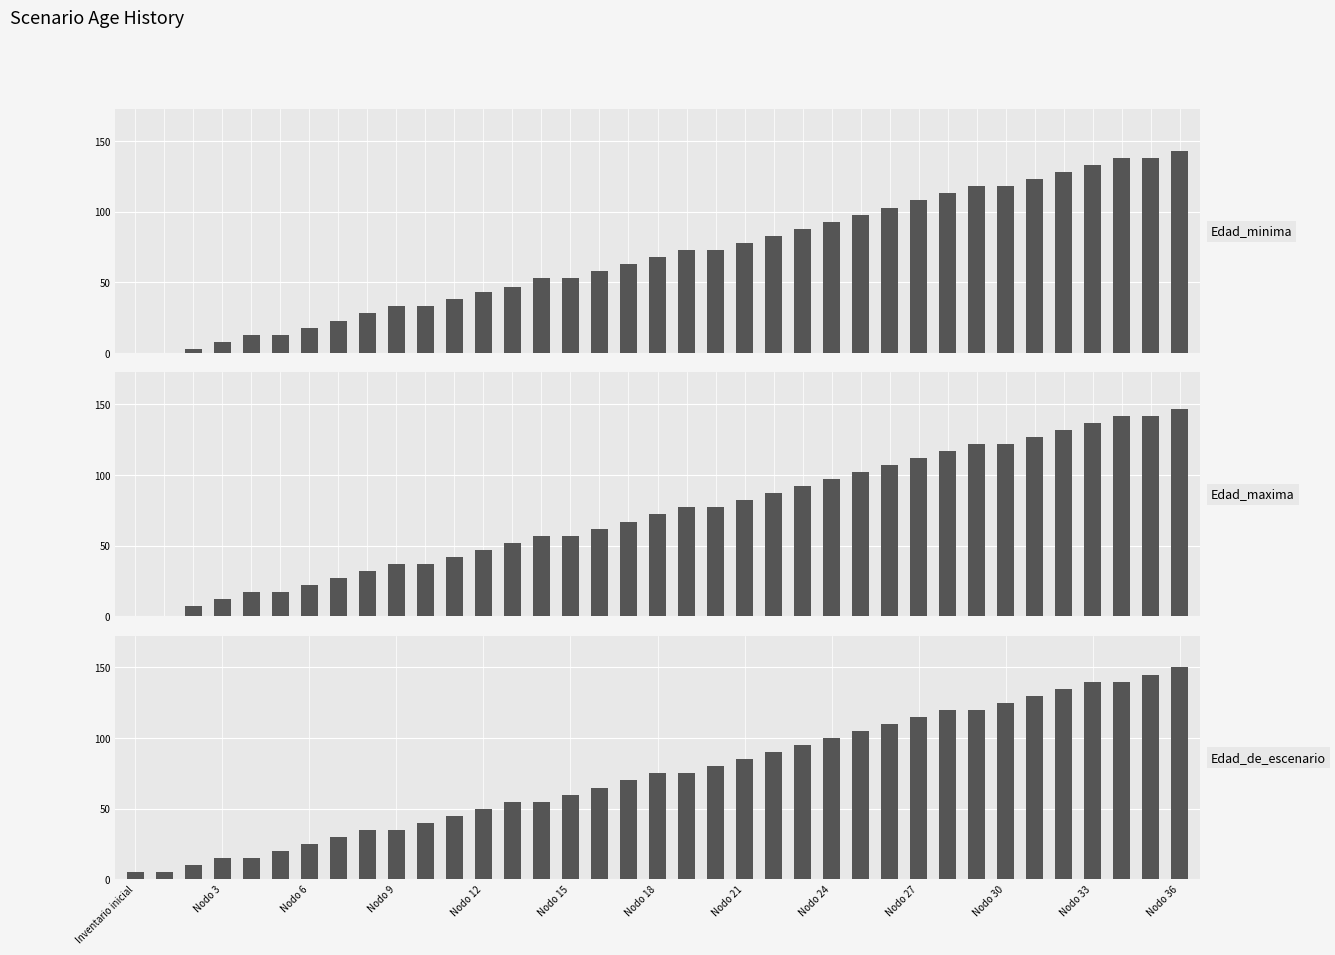

What are all the series names shown in the legend?

Edad_minima, Edad_maxima, Edad_de_escenario